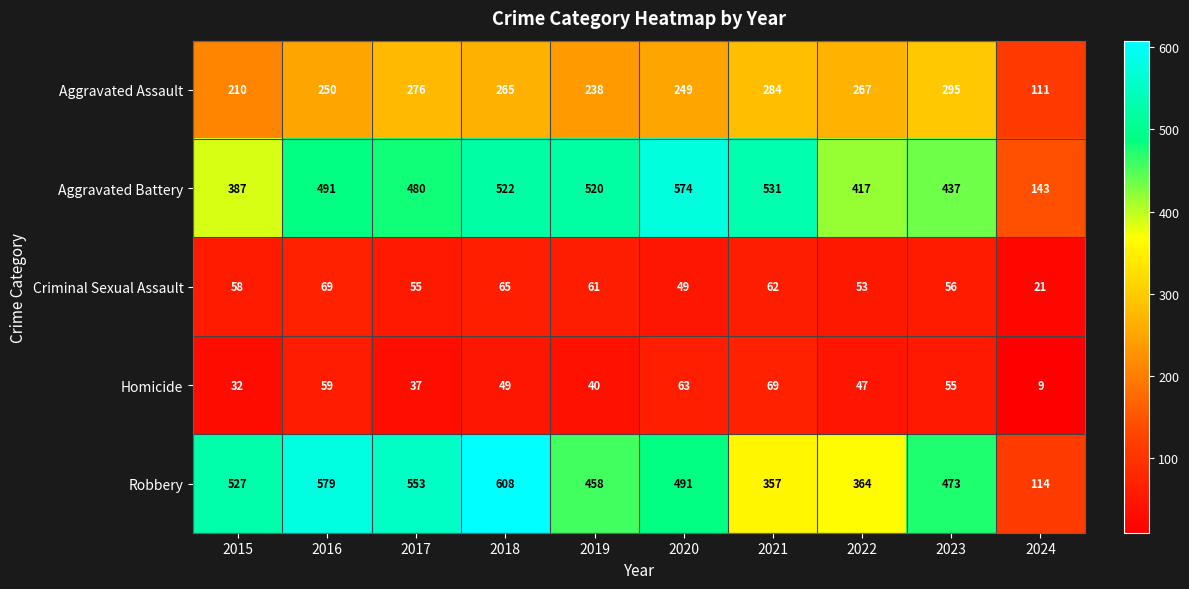

How many series are shown in this chart?

5